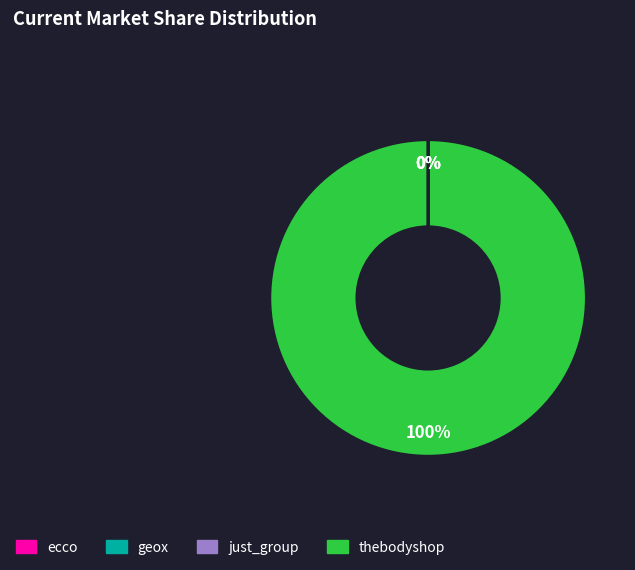

What percentage is the thebodyshop slice, to the nearest percent?

100%